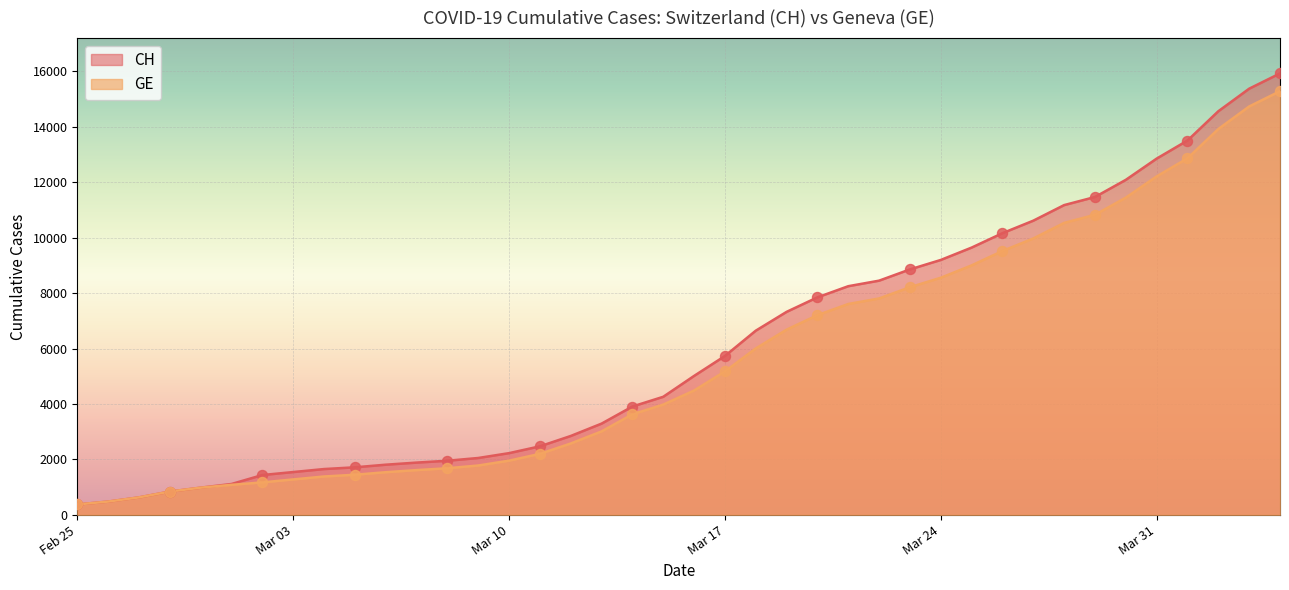

At which category is the sum across all series the highest?

2020-04-04